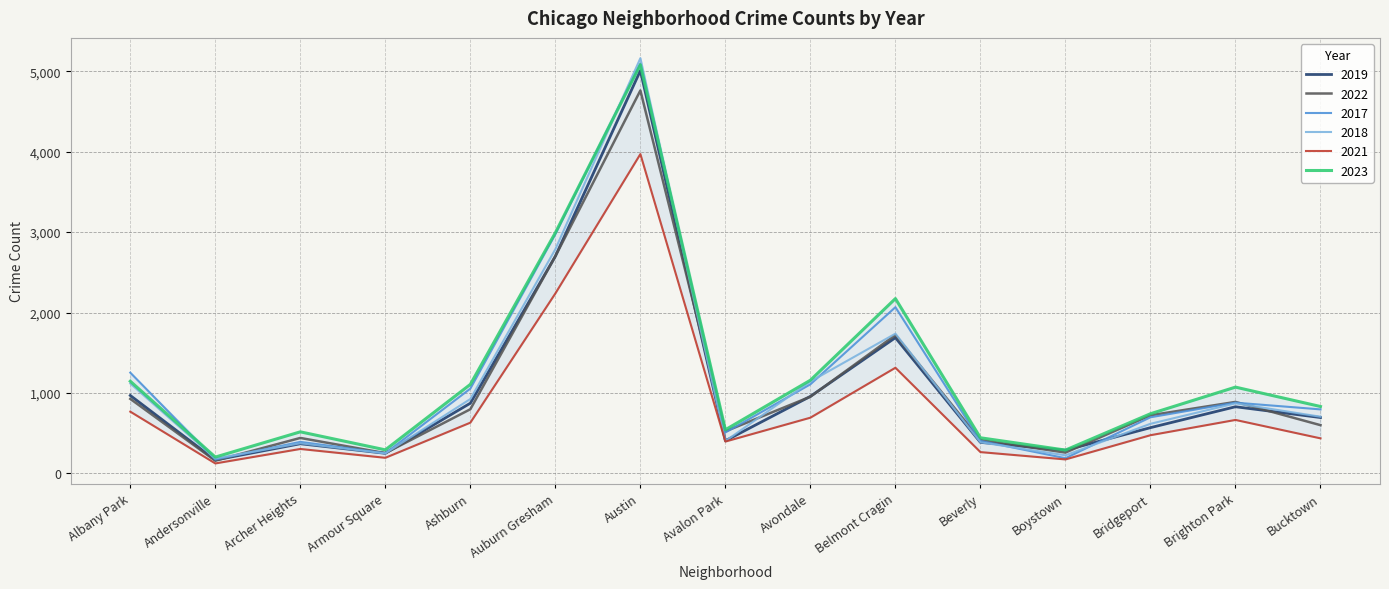

Is this an area chart (filled region under the line)?

No